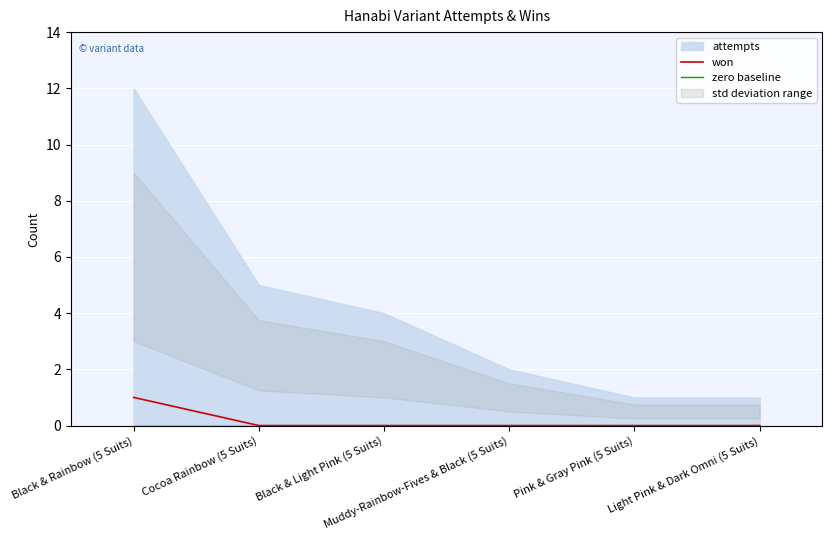

Between Cocoa Rainbow (5 Suits) and Light Pink & Dark Omni (5 Suits), which is larger?

Cocoa Rainbow (5 Suits)